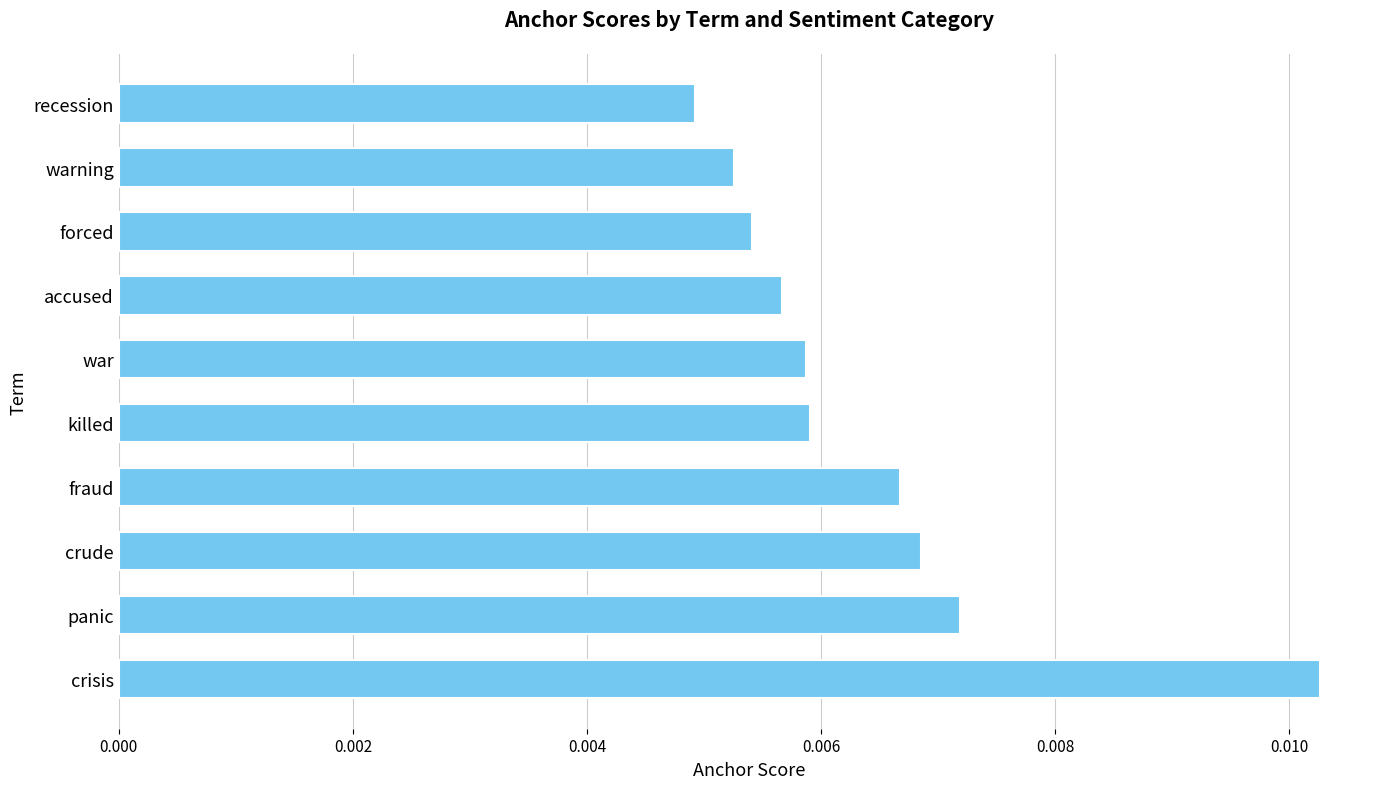

At which label is the value closest to 0?

recession